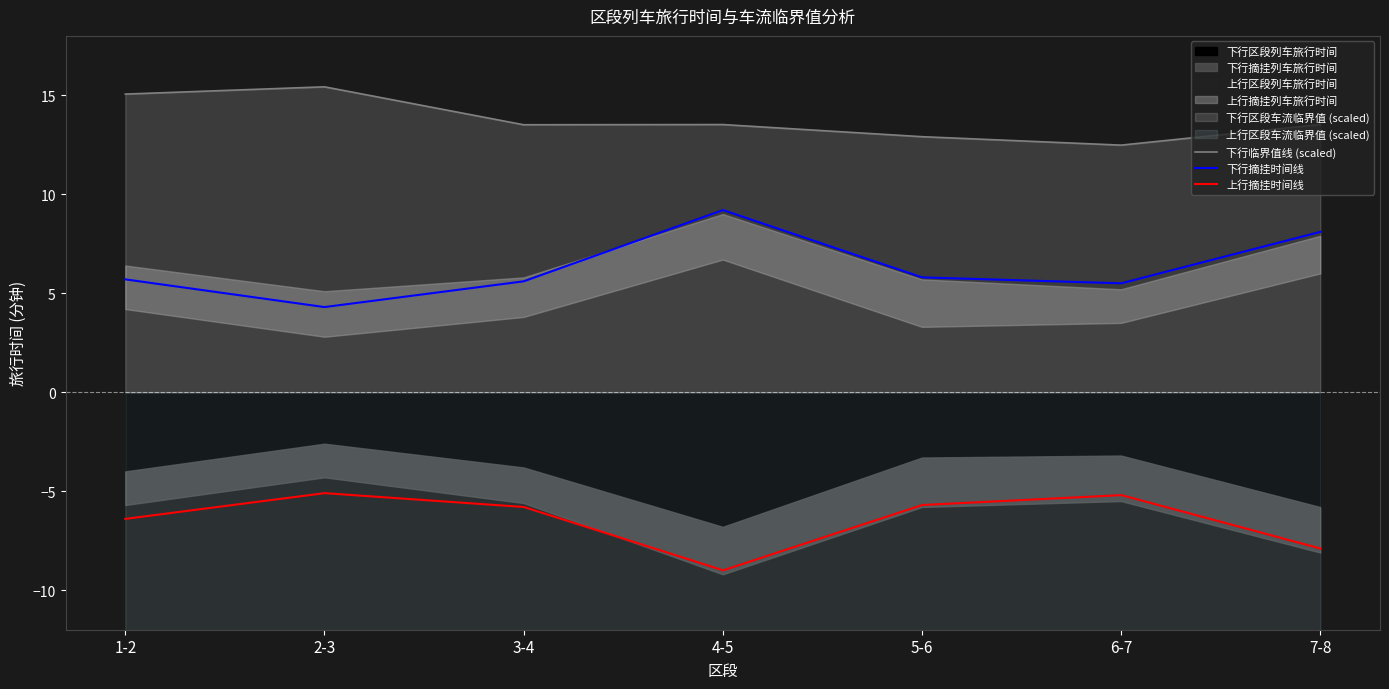

What is the label of the 5th point from the left?

5-6